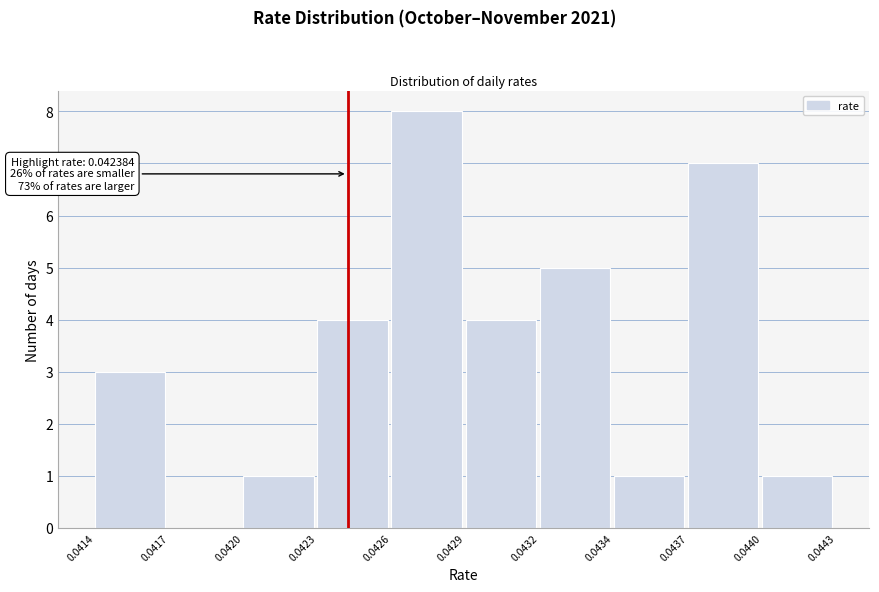

What is the sum of all values?

34